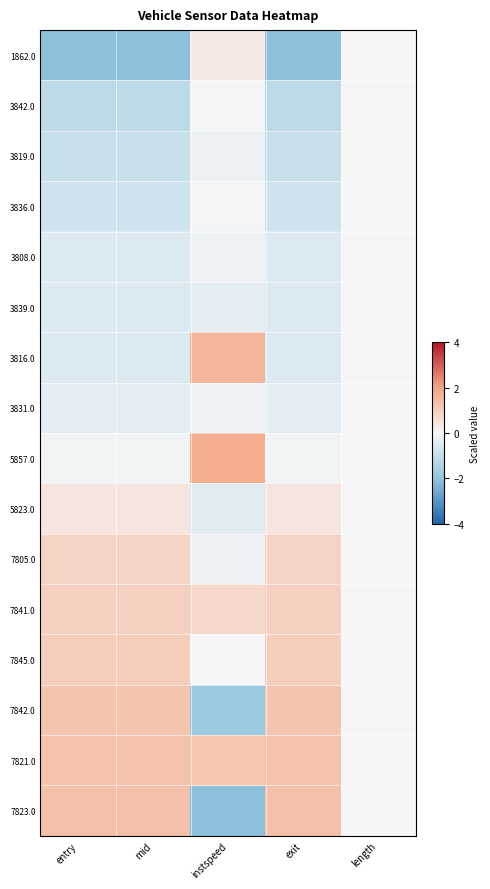

Reading right to left, extract all data points from this chart.

1862.0: length=0.0	exit=-2.1	instspeed=0.3	mid=-2.1	entry=-2.1
3842.0: length=0.0	exit=-1.1	instspeed=-0.0	mid=-1.1	entry=-1.1
3819.0: length=0.0	exit=-0.9	instspeed=-0.2	mid=-0.9	entry=-0.9
3836.0: length=0.0	exit=-0.8	instspeed=-0.1	mid=-0.8	entry=-0.8
3808.0: length=0.0	exit=-0.6	instspeed=-0.1	mid=-0.6	entry=-0.6
3839.0: length=0.0	exit=-0.6	instspeed=-0.4	mid=-0.6	entry=-0.6
3816.0: length=0.0	exit=-0.5	instspeed=1.6	mid=-0.5	entry=-0.5
3831.0: length=0.0	exit=-0.4	instspeed=-0.1	mid=-0.4	entry=-0.4
5857.0: length=0.0	exit=-0.1	instspeed=1.8	mid=-0.1	entry=-0.1
5823.0: length=0.0	exit=0.4	instspeed=-0.4	mid=0.4	entry=0.4
7805.0: length=0.0	exit=0.9	instspeed=-0.2	mid=0.9	entry=0.9
7841.0: length=0.0	exit=1.0	instspeed=0.7	mid=1.0	entry=1.0
7845.0: length=0.0	exit=1.0	instspeed=-0.0	mid=1.0	entry=1.0
7842.0: length=0.0	exit=1.2	instspeed=-1.8	mid=1.2	entry=1.2
7821.0: length=0.0	exit=1.3	instspeed=1.2	mid=1.3	entry=1.3
7823.0: length=0.0	exit=1.3	instspeed=-2.1	mid=1.3	entry=1.3